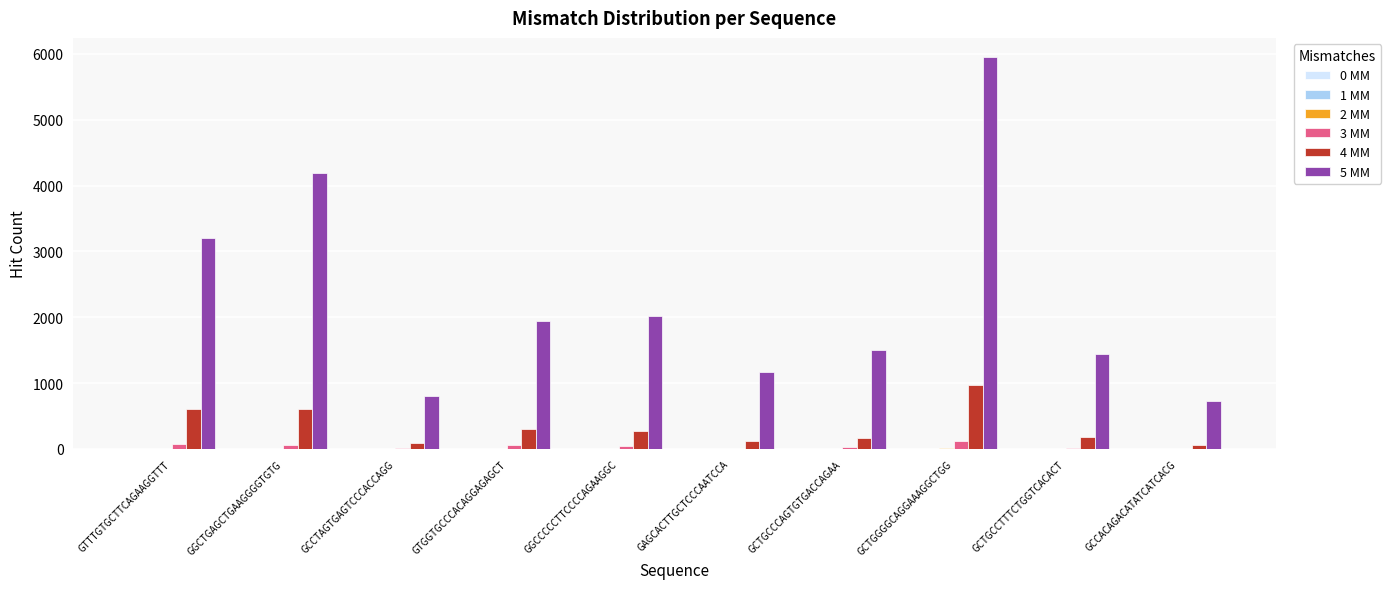

True or false: 5 MM has a value of 1348 at GTGGTGCCCACAGGAGAGCT.

False